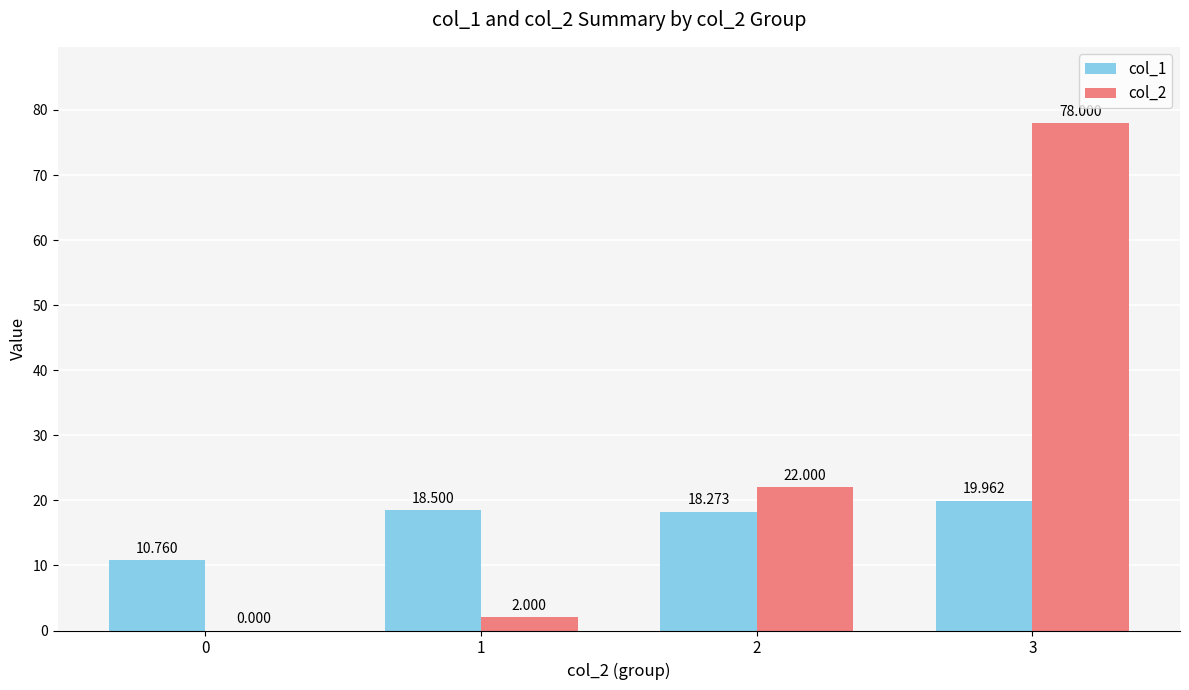

Does the chart contain stacked bars?

No